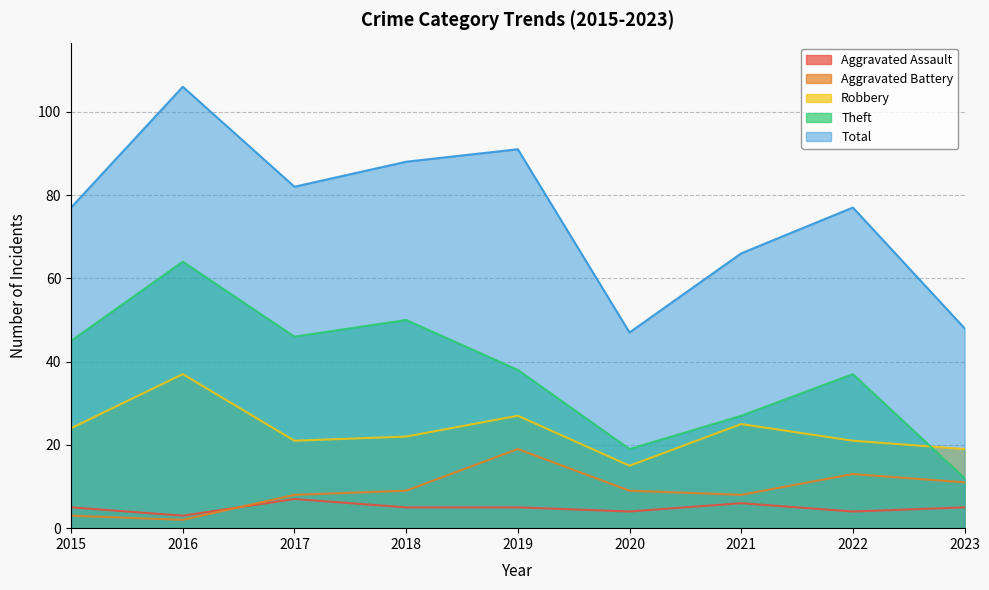

Count the number of categories in the chart.

9